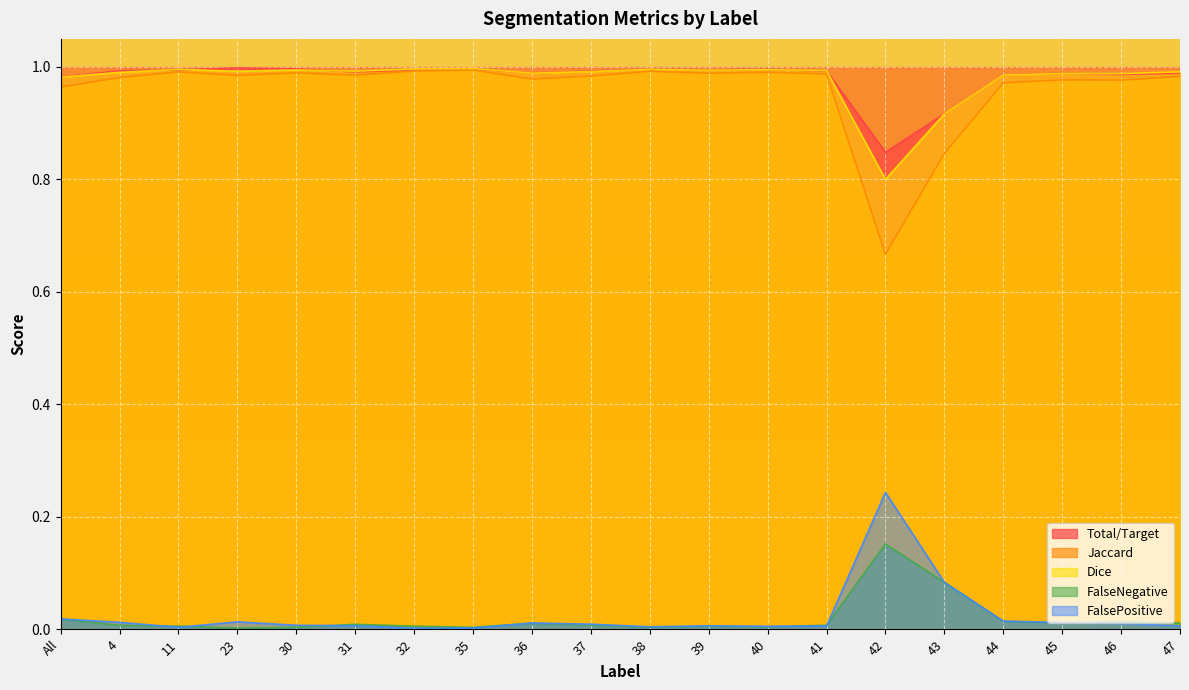

What are all the series names shown in the legend?

Total/Target, Jaccard, Dice, FalseNegative, FalsePositive